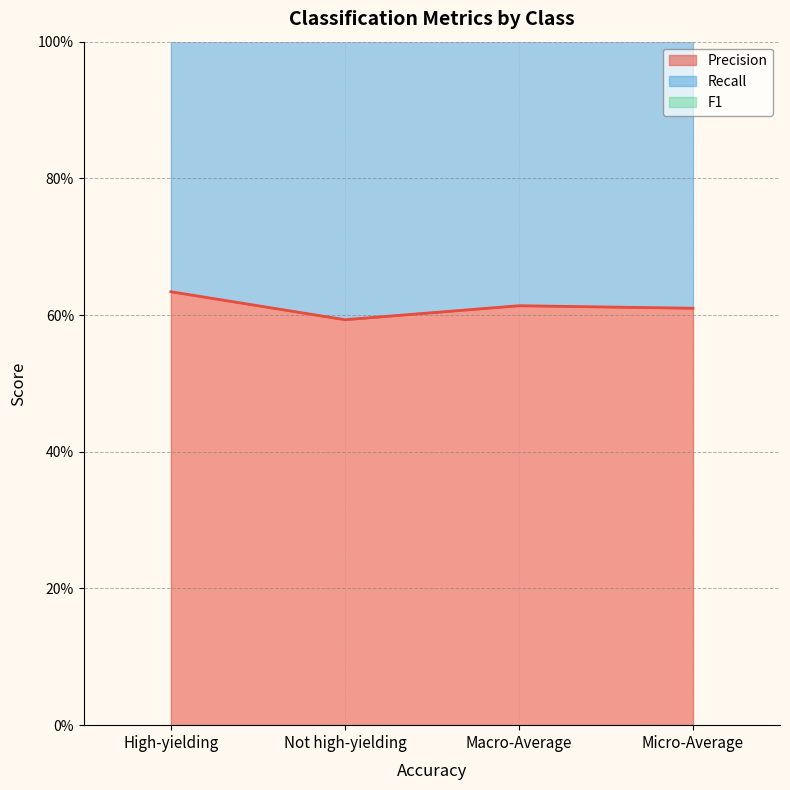

At how many categories does at least one series exceed 1?

4